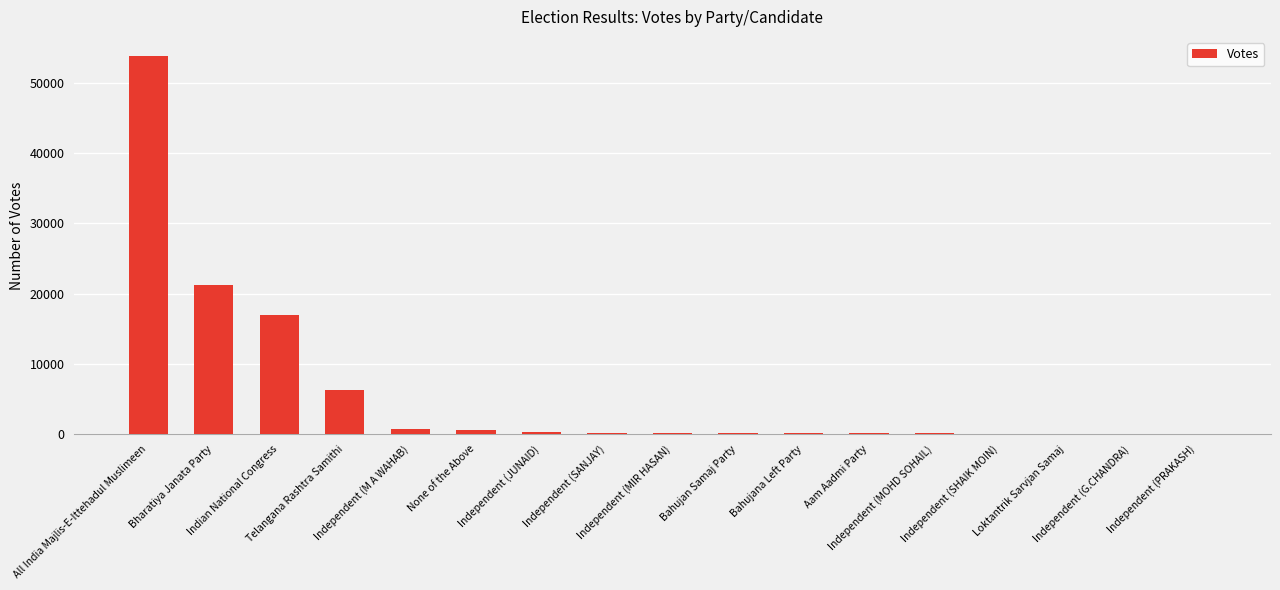

The value at Bahujan Samaj Party is 140. True or false?

True